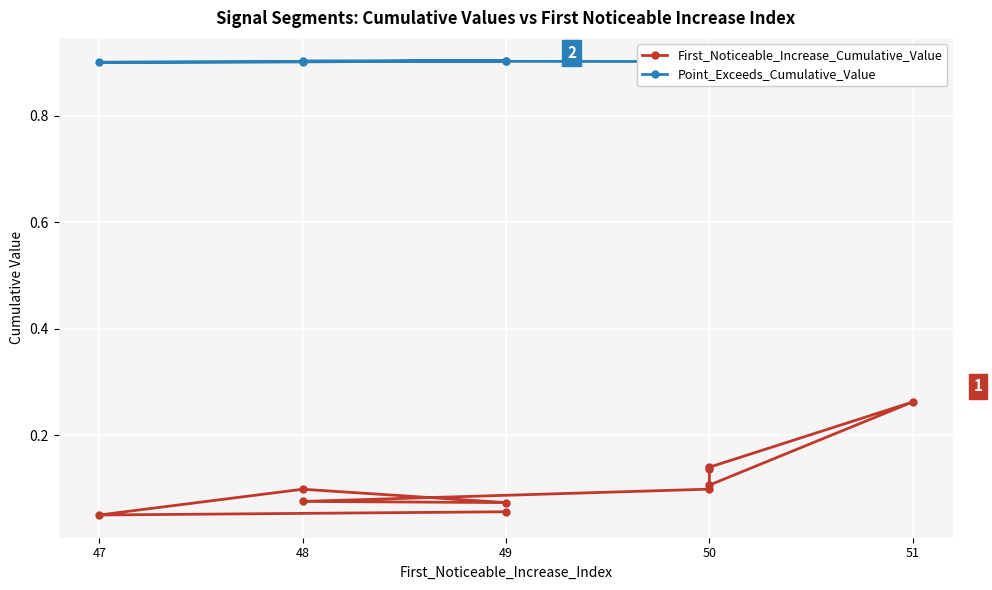

What is the sum of the Point_Exceeds_Cumulative_Value values at 50 and 51?

1.8